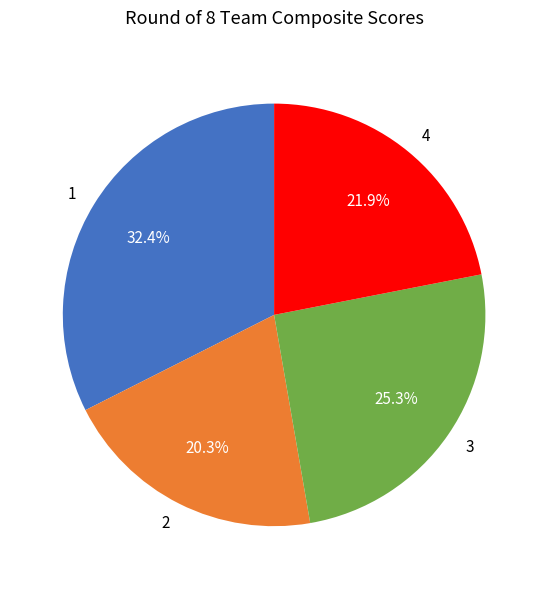

Which category has the smallest portion of the pie?

2